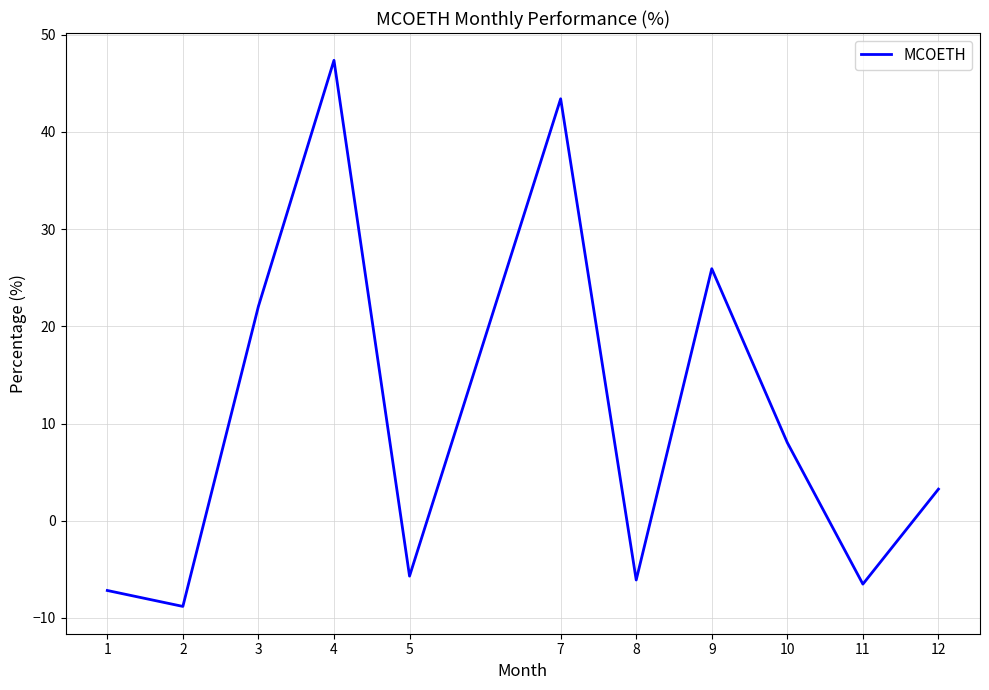

At which label is the value closest to 19?

3